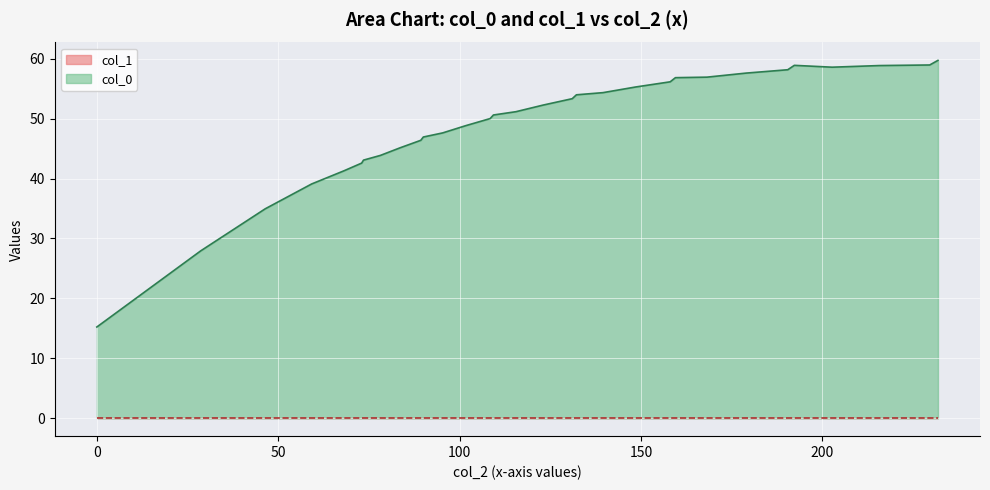

Which series has the largest total across all categories?

col_0